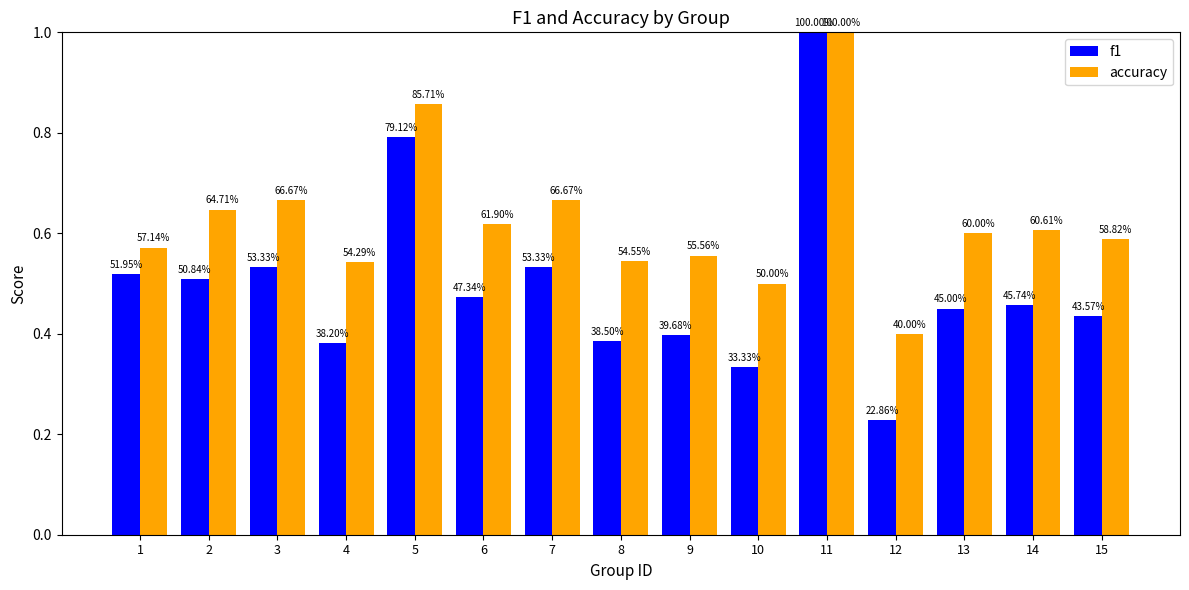

What are all the series names shown in the legend?

f1, accuracy